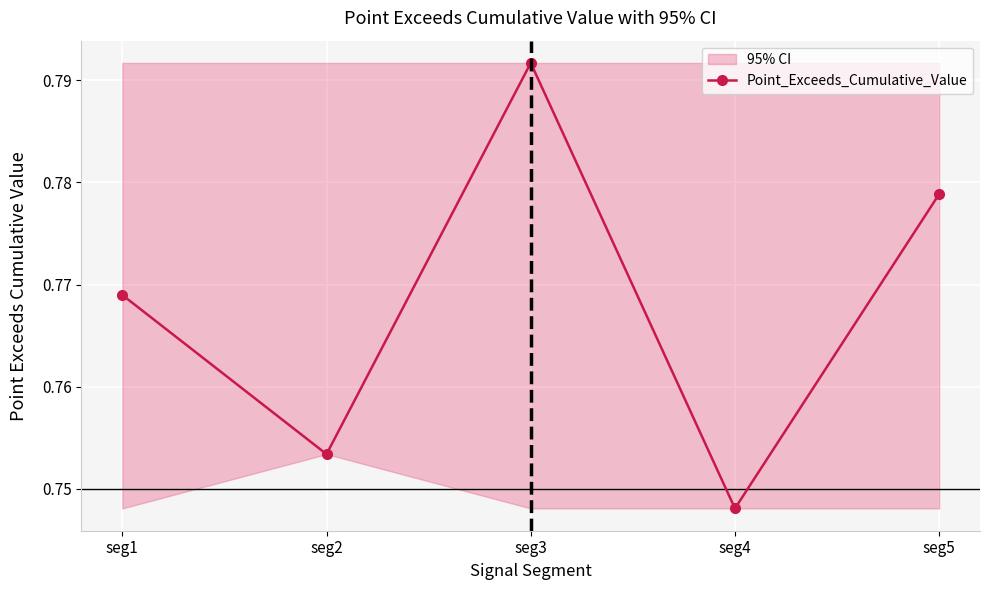

What is the sum of all values?

3.8